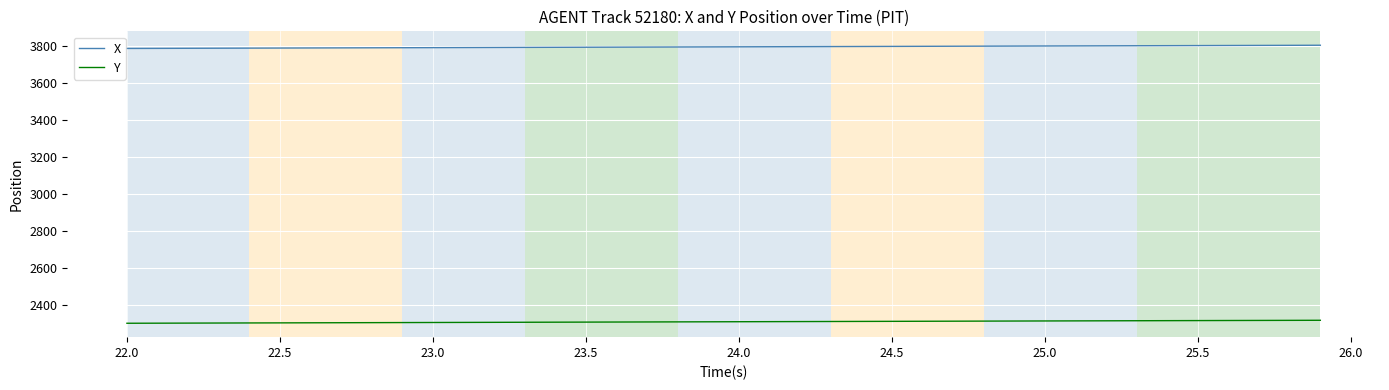

Rank the series by their average value, from lowest to highest.

Y, X